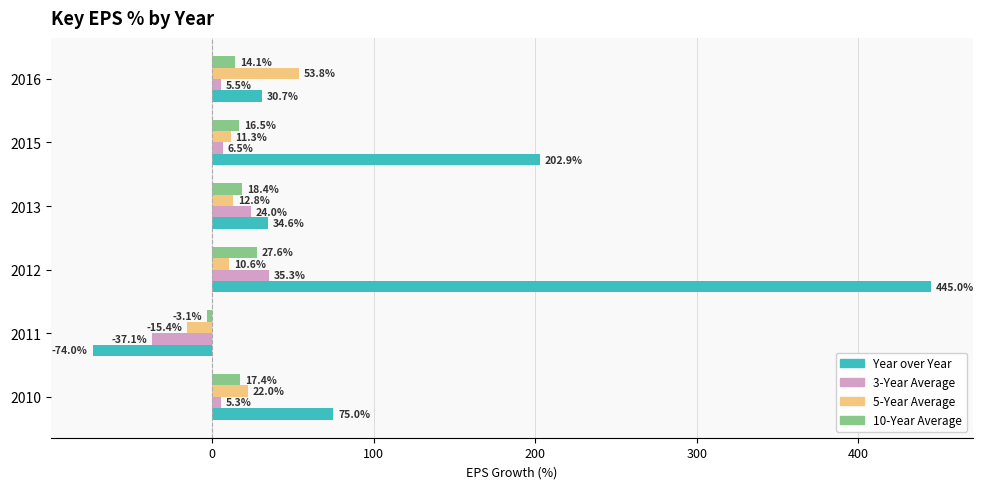

How many positive values does the 10-Year Average series have?

5